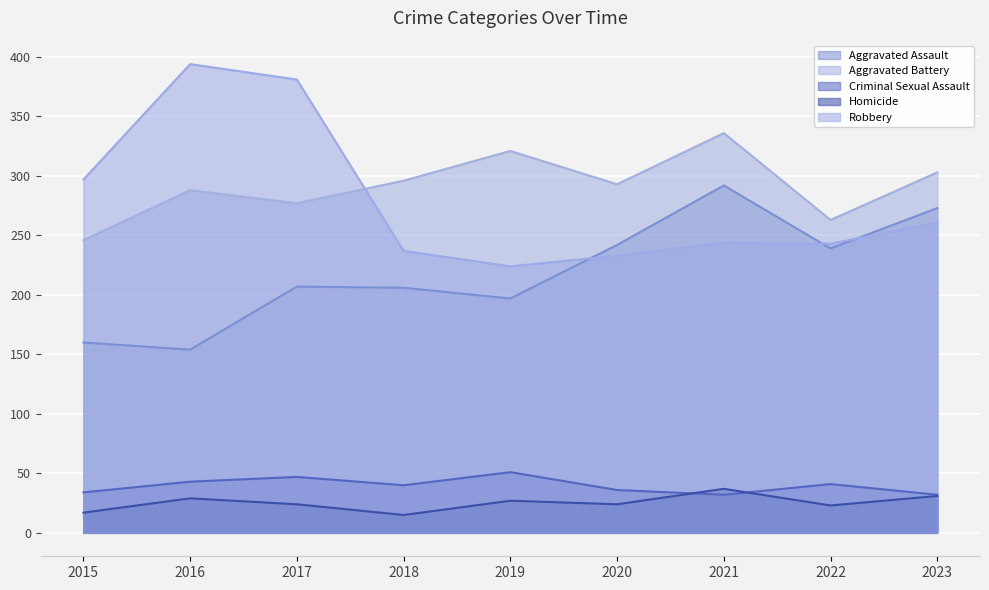

What is the value of the Homicide point at the 9th from the left?

31